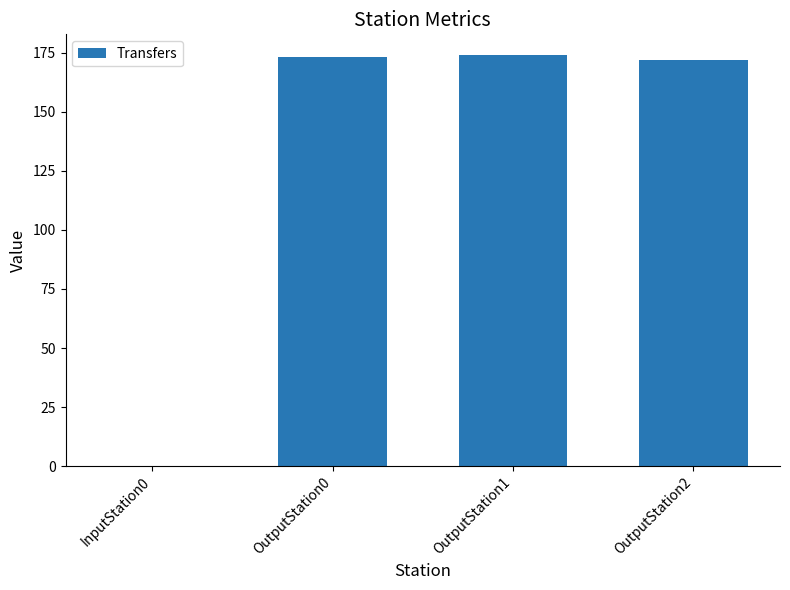

The chart shows a value of 262 at OutputStation2. True or false?

False